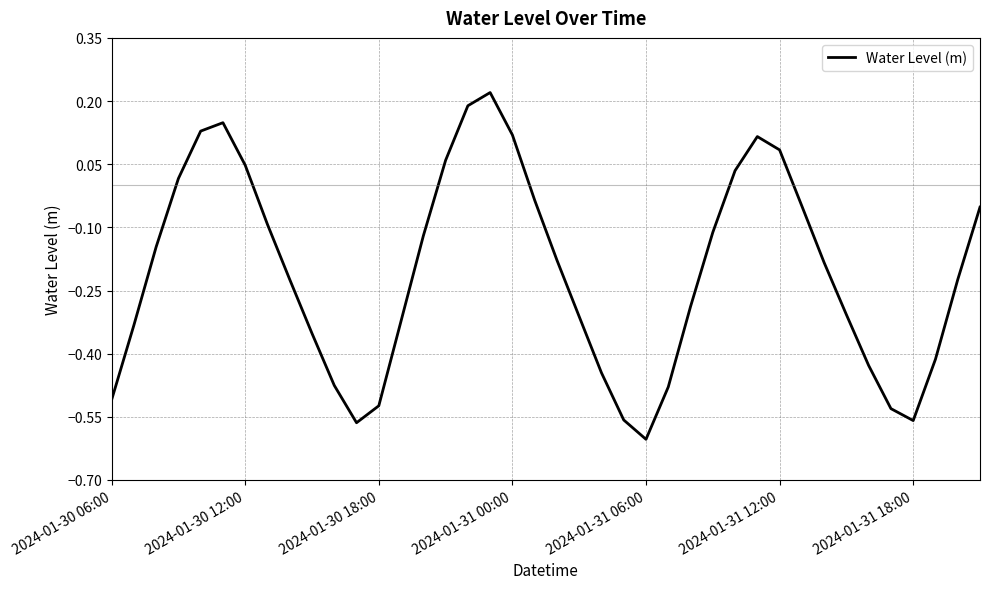

Count the number of categories in the chart.

40